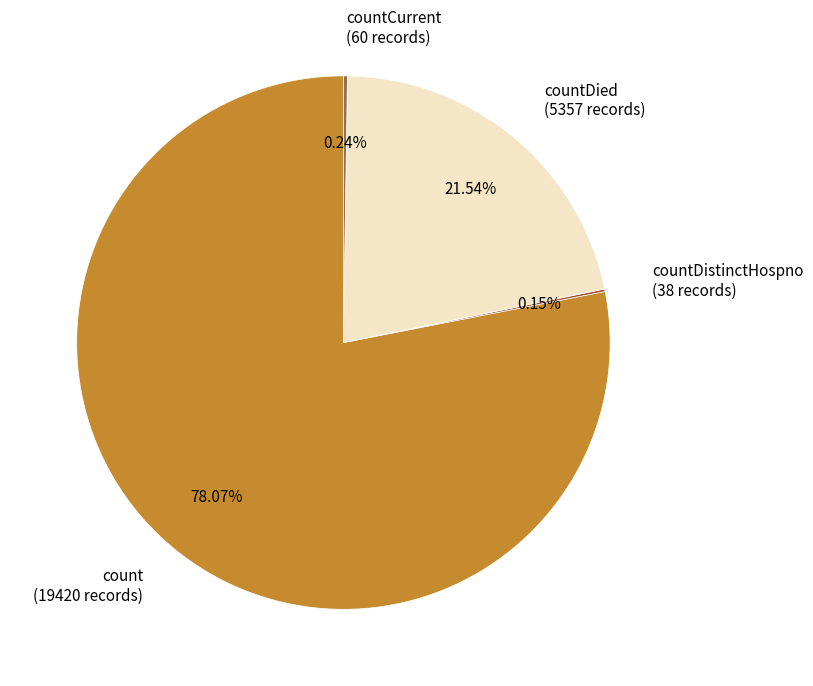

Which slice is the largest?

count (19420 records)